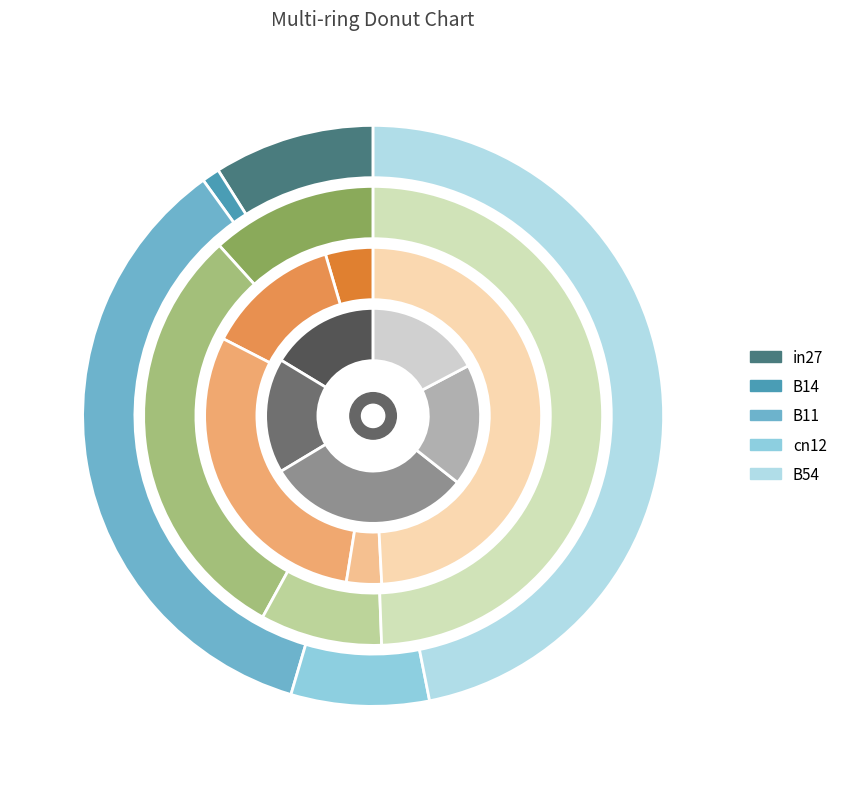

True or false: B54 accounts for 40% of the total.

False